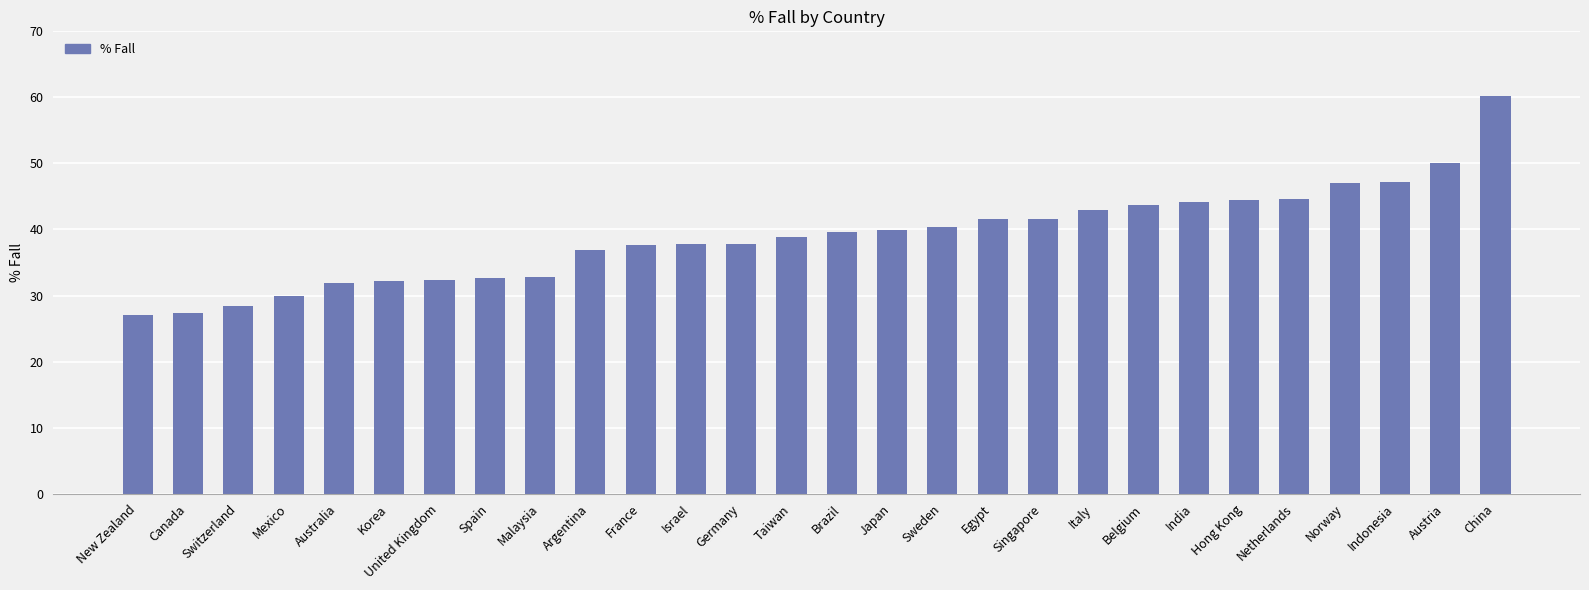

What is the approximate value at Israel?

37.8